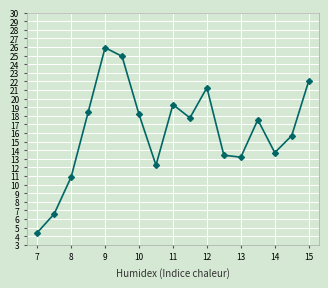

True or false: there are more than 1 points higher than both neighbors.

True